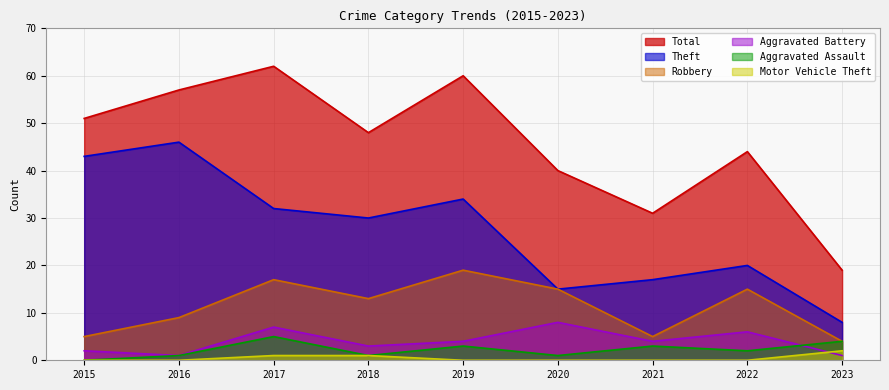

What is the greatest value displayed?

62